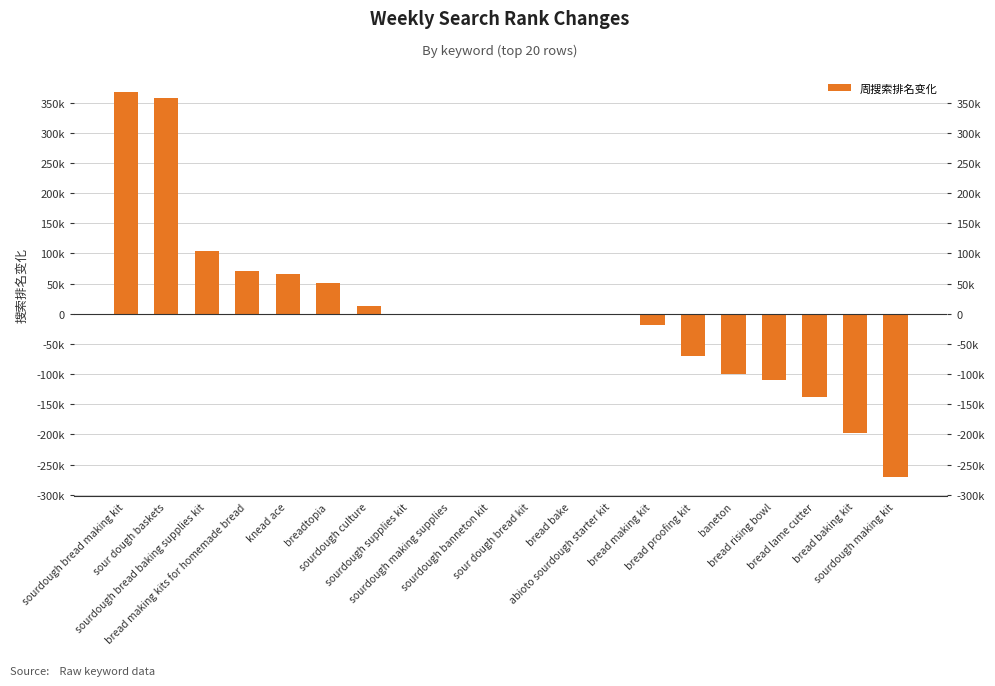

What position from the right is bread baking kit?

2